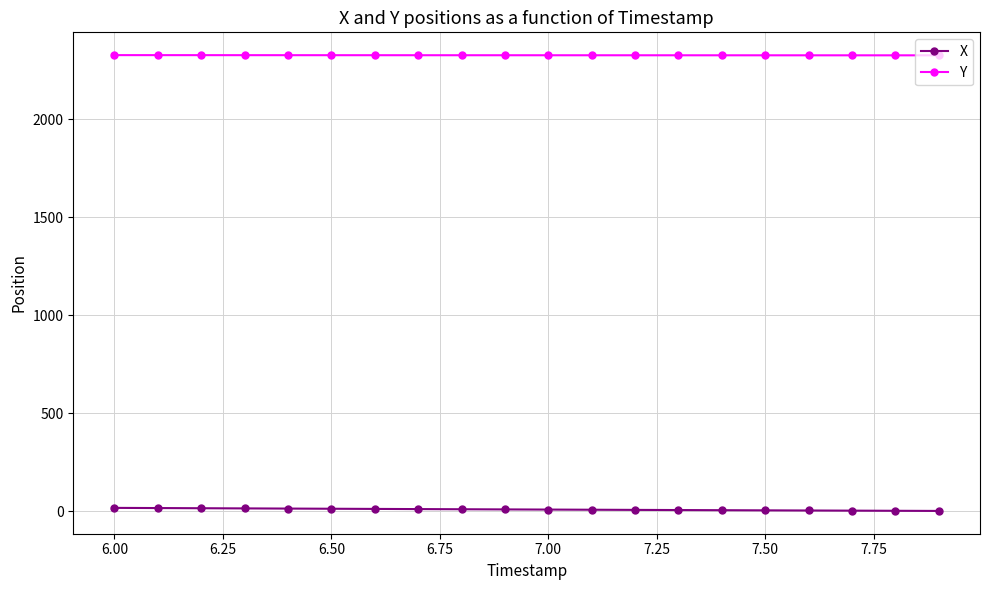

What is the highest value of the Y series?

2328.0